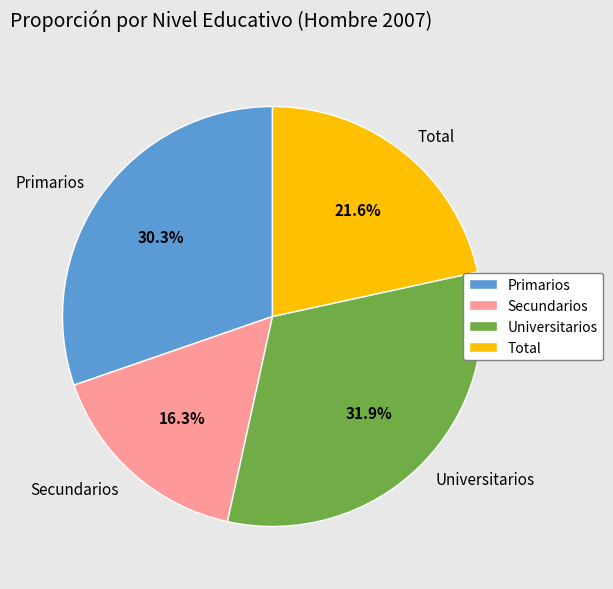

Is there any slice that represents more than half of the pie?

No